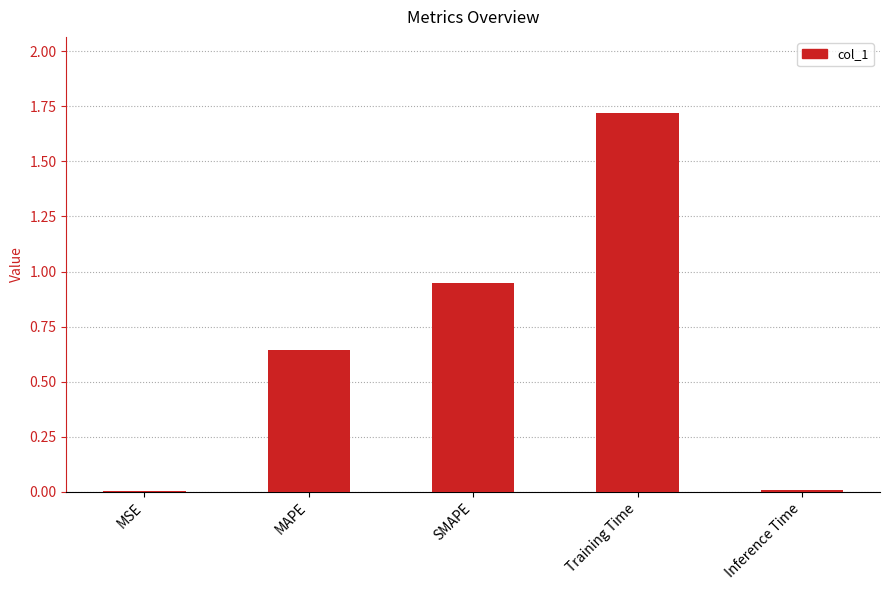

The value at MAPE is 0.3. True or false?

False